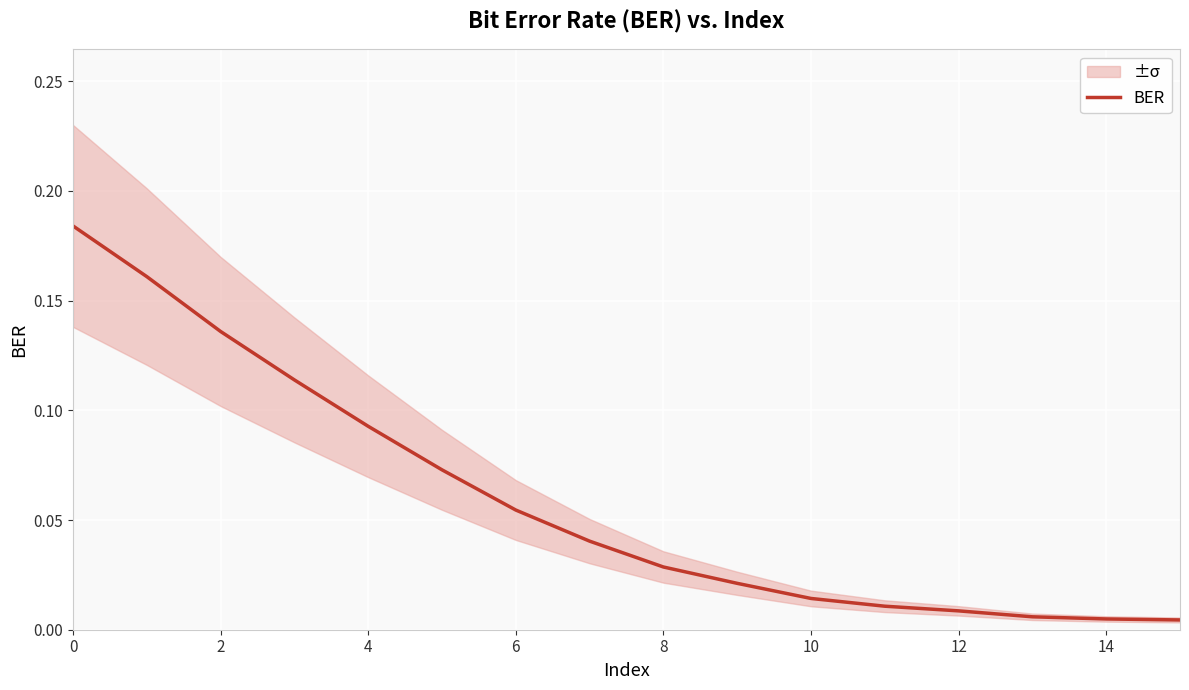

What is the average value?

0.1